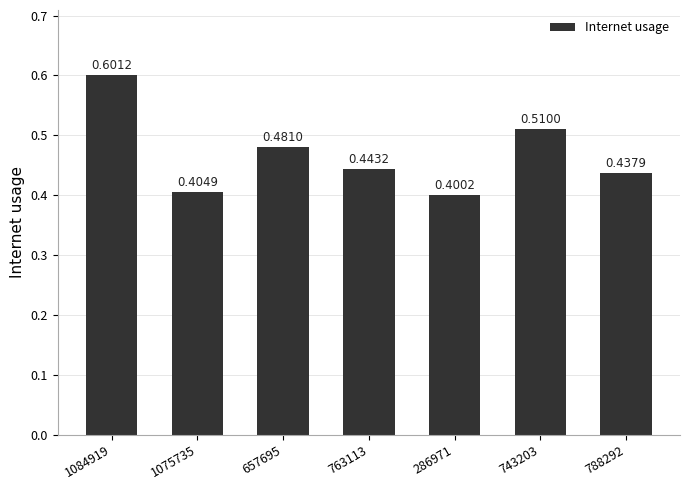

List the labels in order of value, smallest first.

286971, 1075735, 788292, 763113, 657695, 743203, 1084919